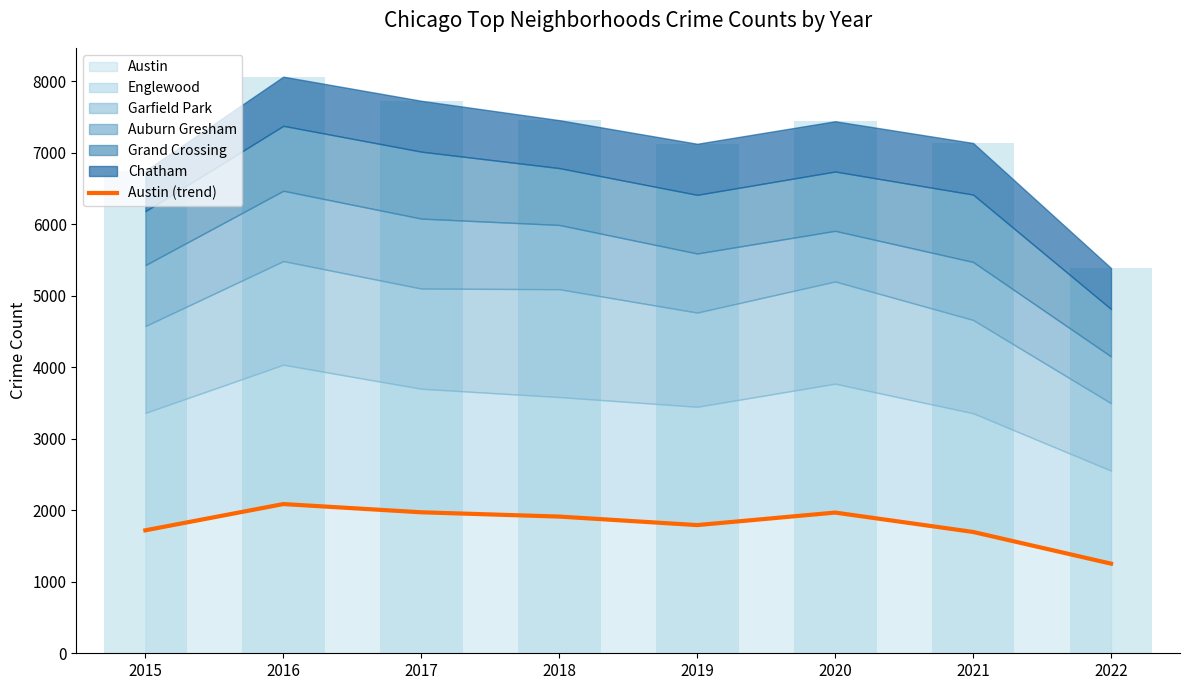

Does the chart contain any negative values?

No